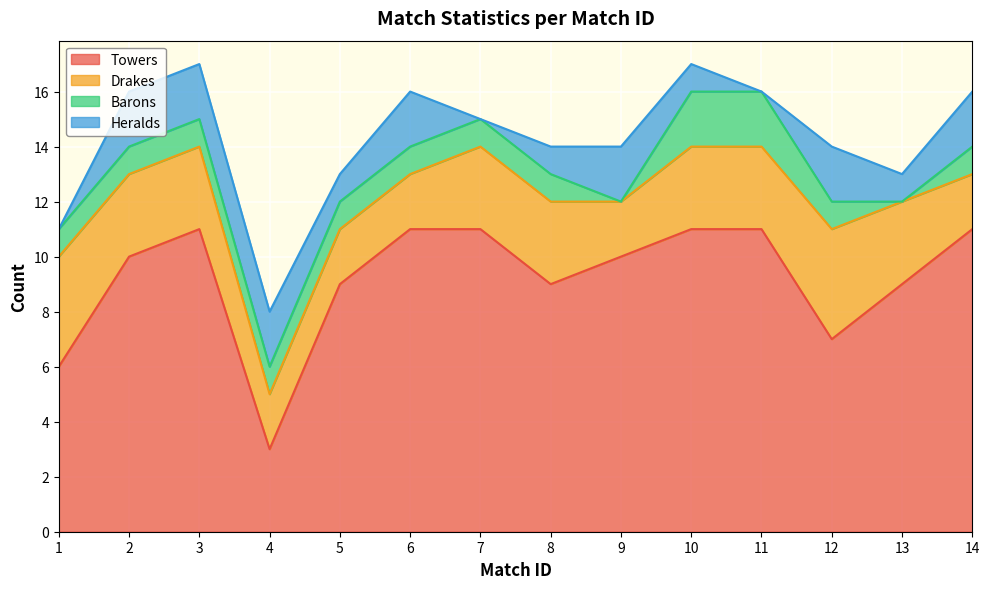

Where does the Barons series first go above 1?

10